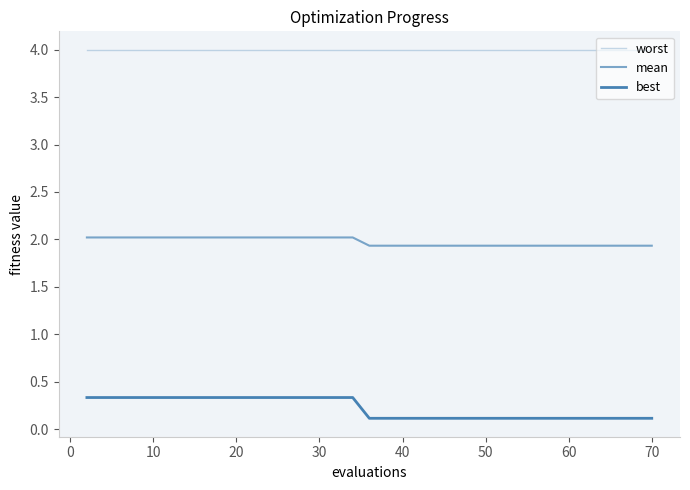

Does the chart have visible grid lines?

No